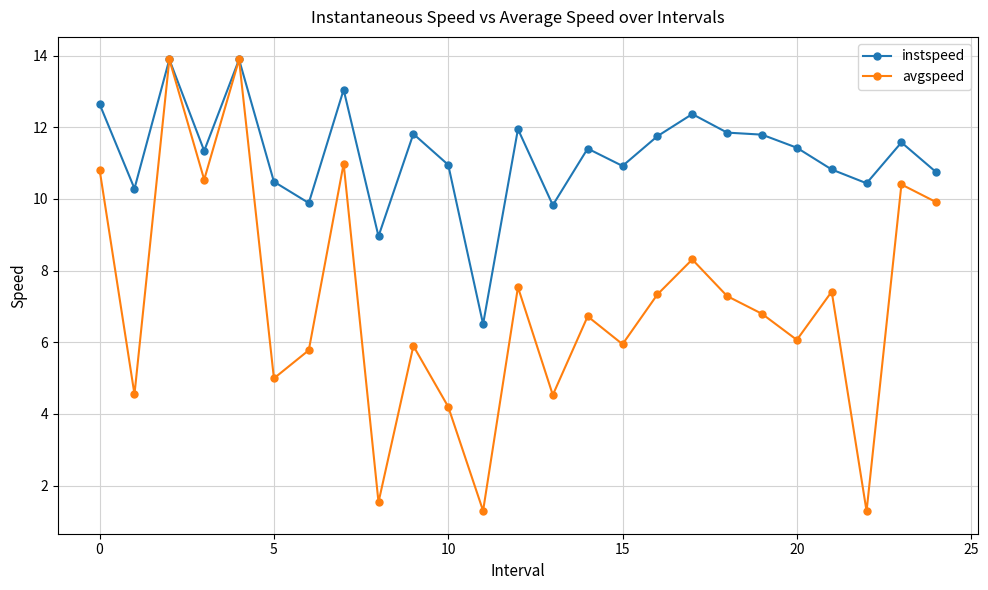

Which series has the largest total across all categories?

instspeed